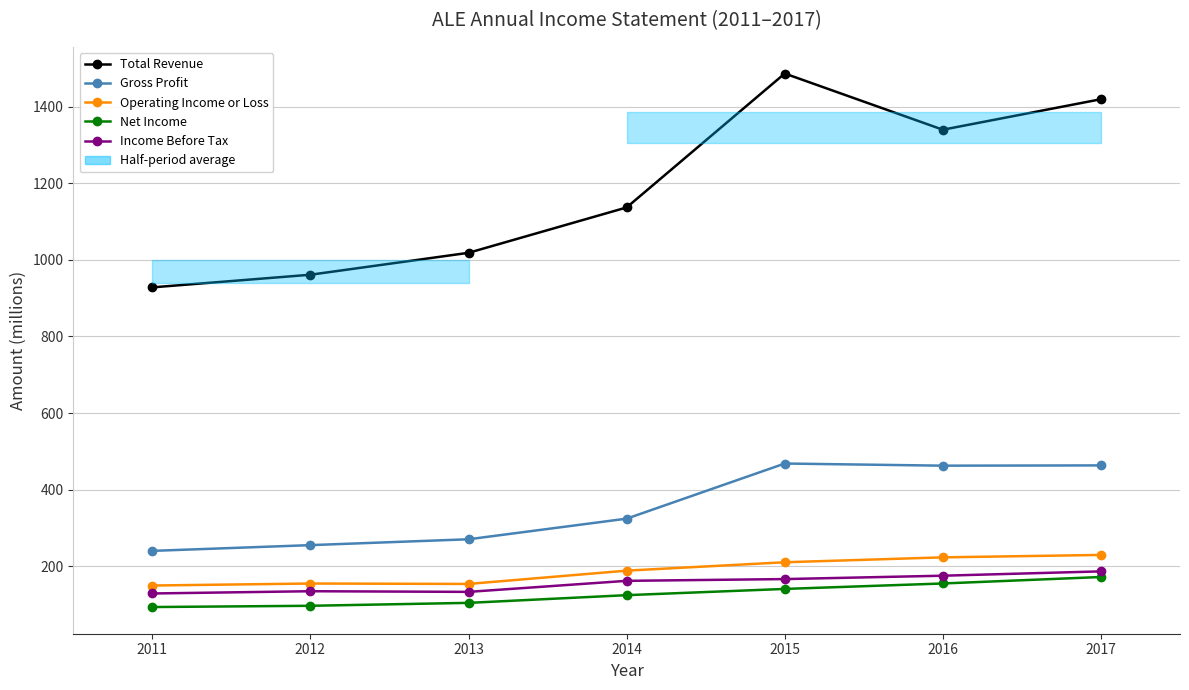

At how many categories does at least one series exceed 822?

7